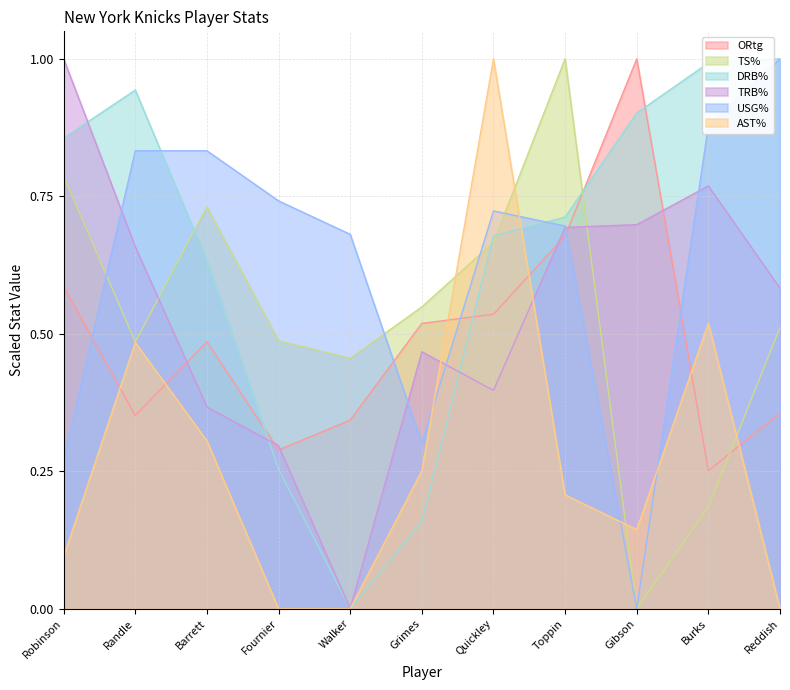

Count the number of categories in the chart.

11